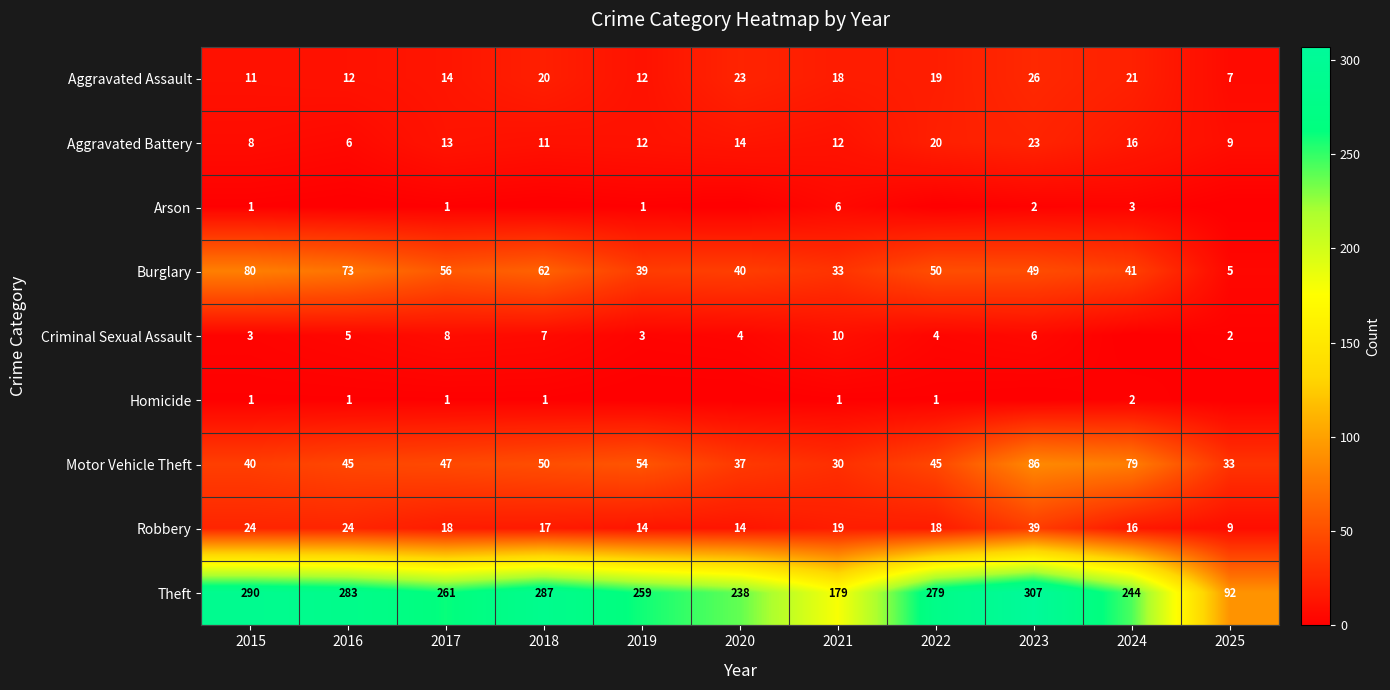

At how many categories does at least one series exceed 135?

10